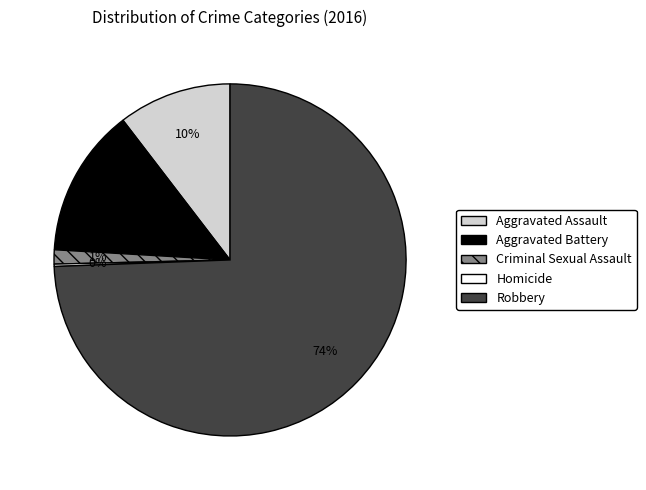

Is there any slice that represents more than half of the pie?

Yes